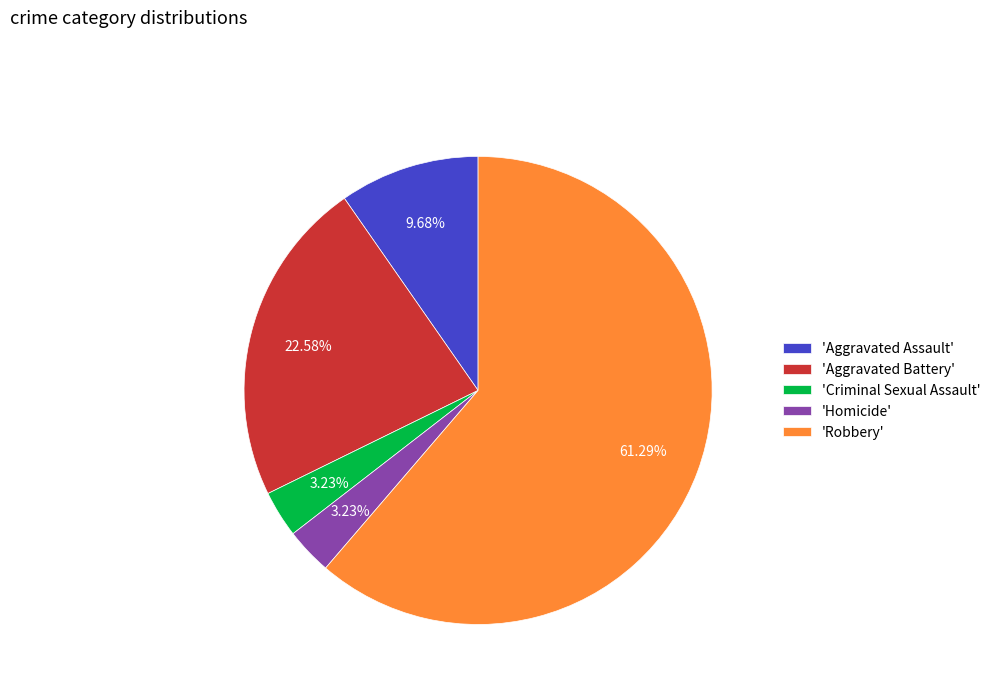

Between 'Aggravated Assault' and 'Criminal Sexual Assault', which is larger?

'Aggravated Assault'